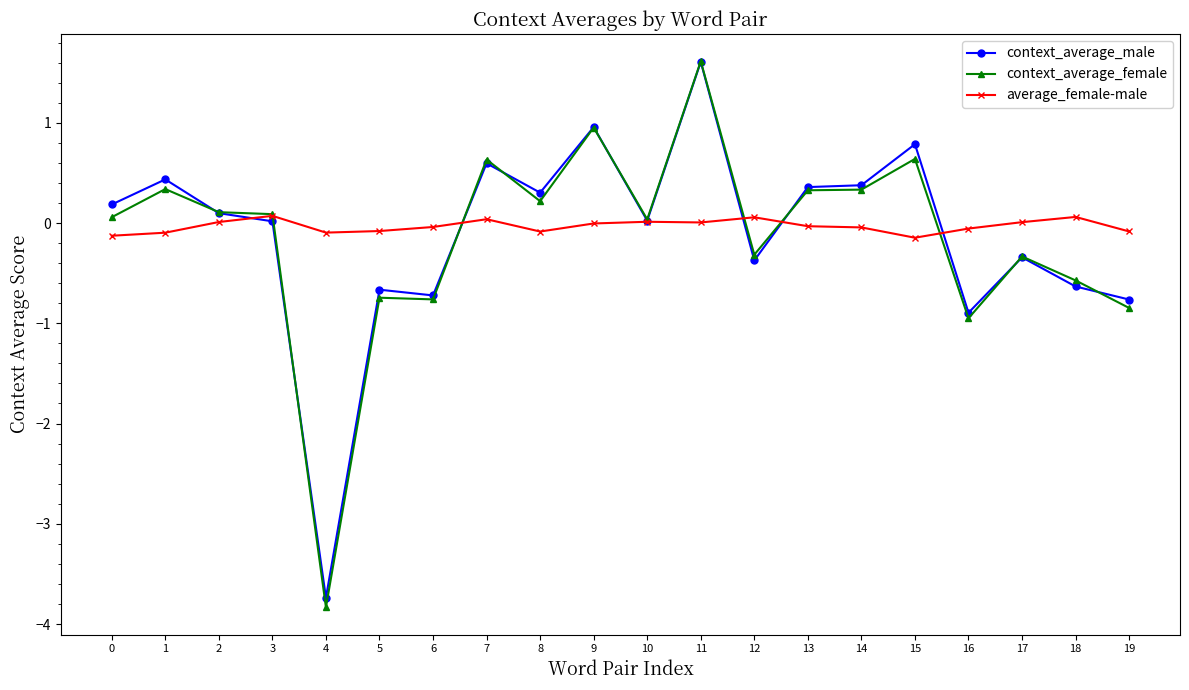

Which series has the largest range (max minus min)?

context_average_female